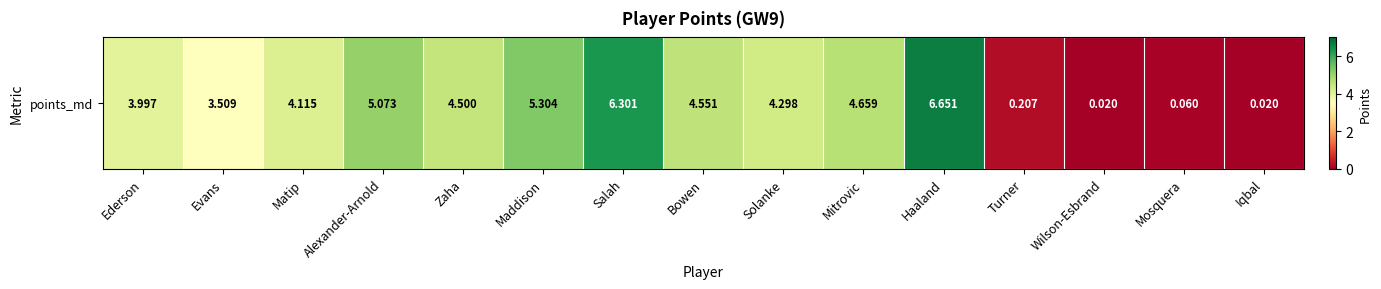

Which has a higher value, Evans or Solanke?

Solanke